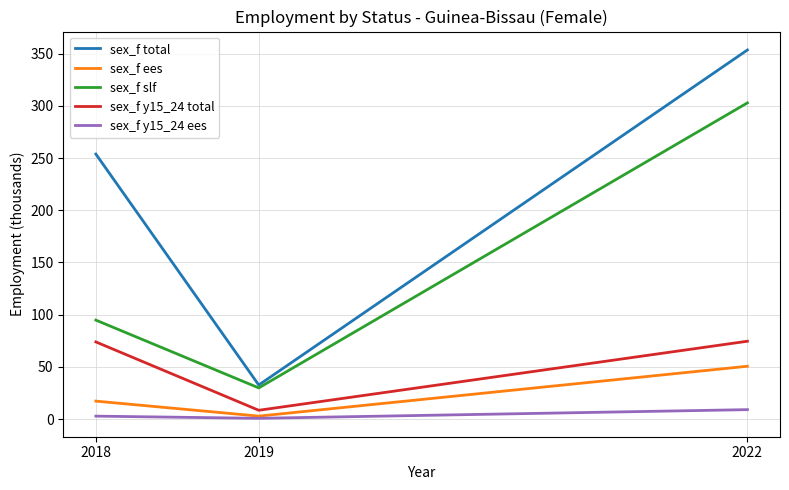

Which series has the largest range (max minus min)?

sex_f total